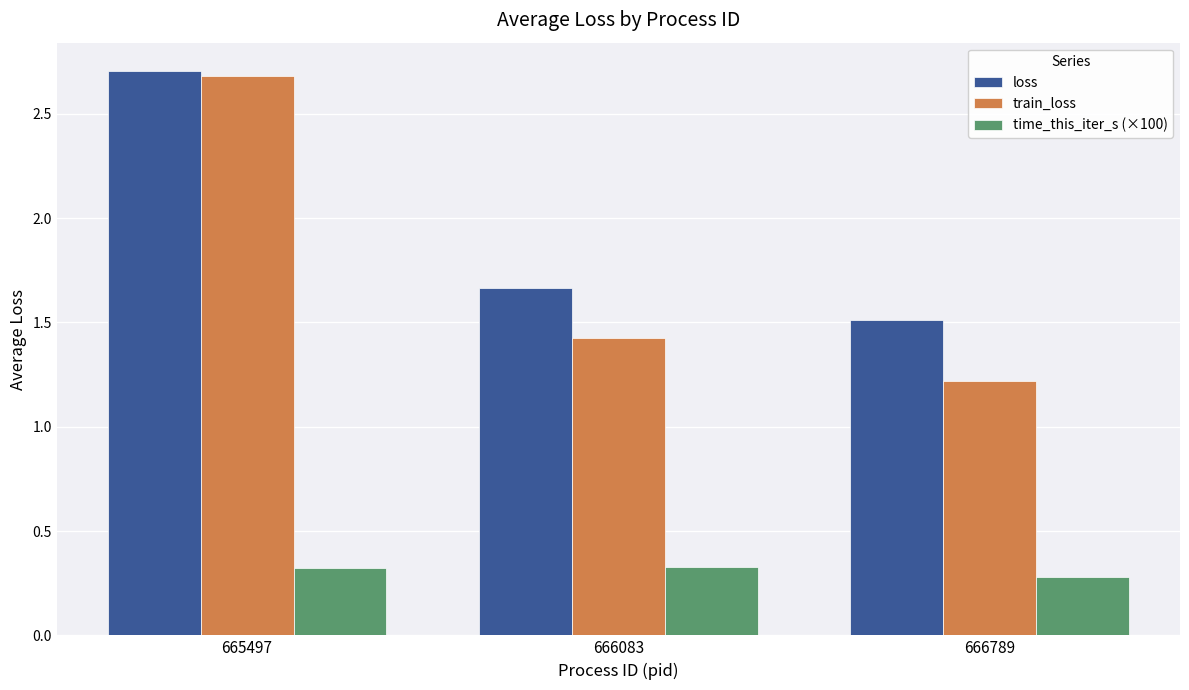

What is the average value of the time_this_iter_s (×100) series?

0.3